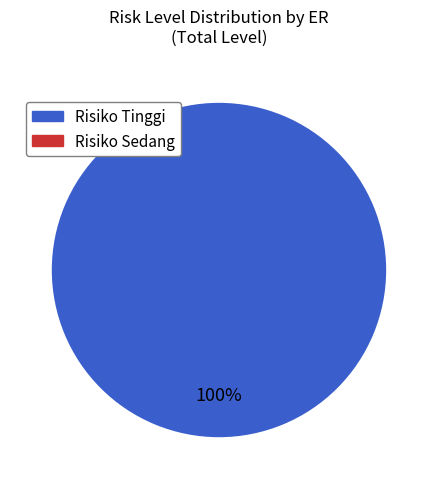

What is the majority slice?

Risiko Sedang